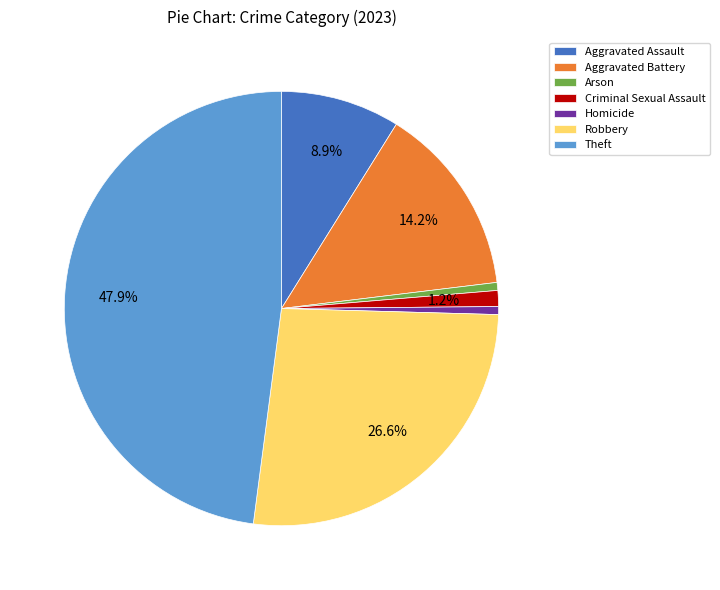

To the nearest percent, what portion does Robbery represent?

27%